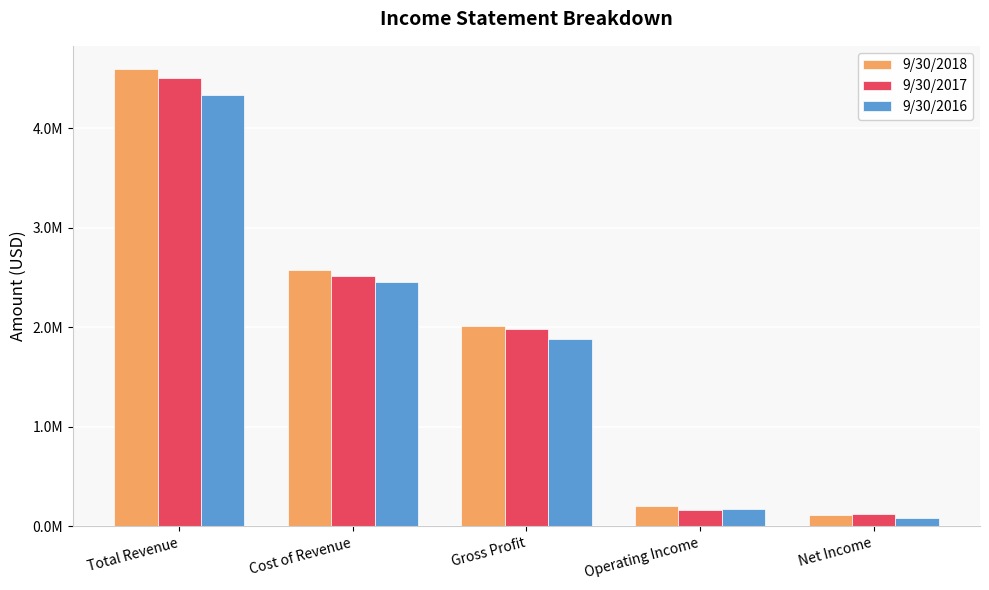

What are all the series names shown in the legend?

9/30/2018, 9/30/2017, 9/30/2016